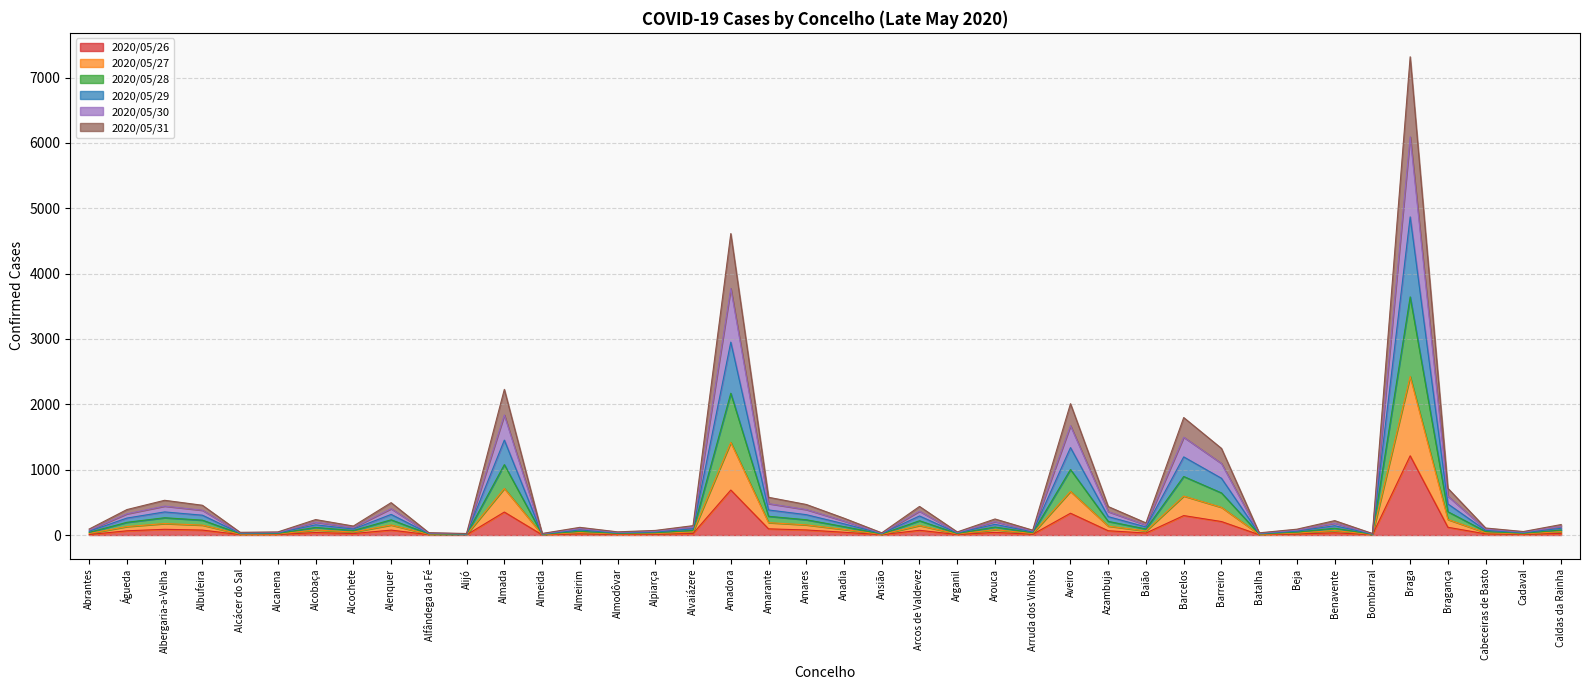

Rank the categories by 2020/05/28 value from lowest to highest.

Alijó, Almeida, Bombarral, Ansião, Batalha, Alfândega da Fé, Alcácer do Sal, Alcanena, Arganil, Almodôvar, Cadaval, Alpiarça, Arruda dos Vinhos, Abrantes, Beja, Cabeceiras de Basto, Almeirim, Alcochete, Alvaiázere, Caldas da Rainha, Baião, Benavente, Alcobaça, Arouca, Anadia, Águeda, Azambuja, Arcos de Valdevez, Albufeira, Amares, Alenquer, Albergaria-a-Velha, Amarante, Bragança, Barreiro, Barcelos, Aveiro, Almada, Amadora, Braga